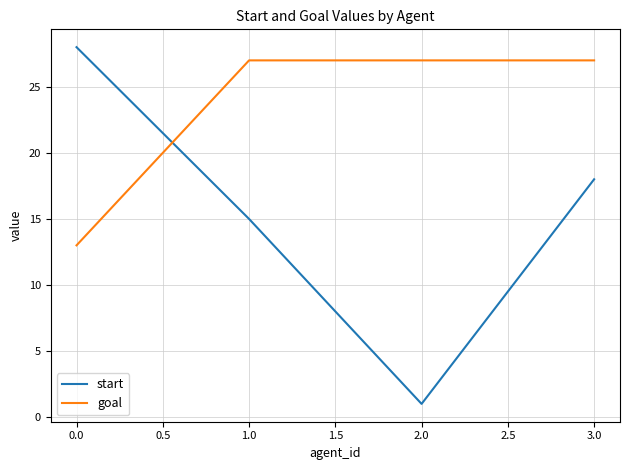

What is the greatest value displayed?

28